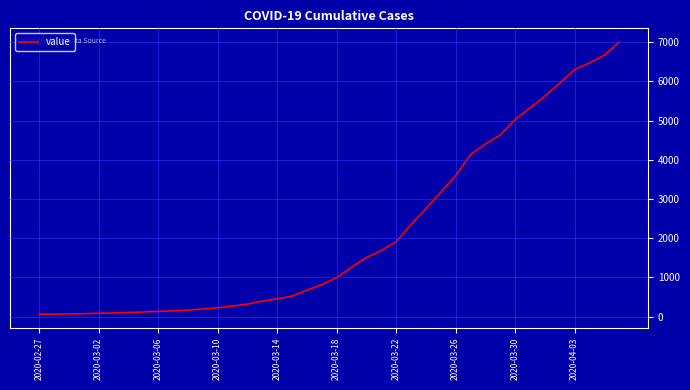

What is the greatest value displayed?

7003